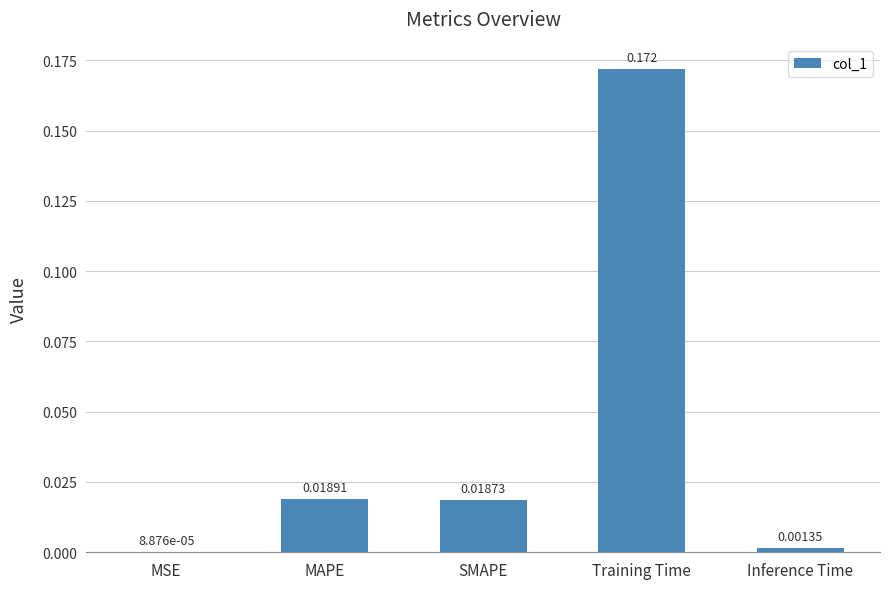

Are the bars grouped side by side (vs. stacked)?

No